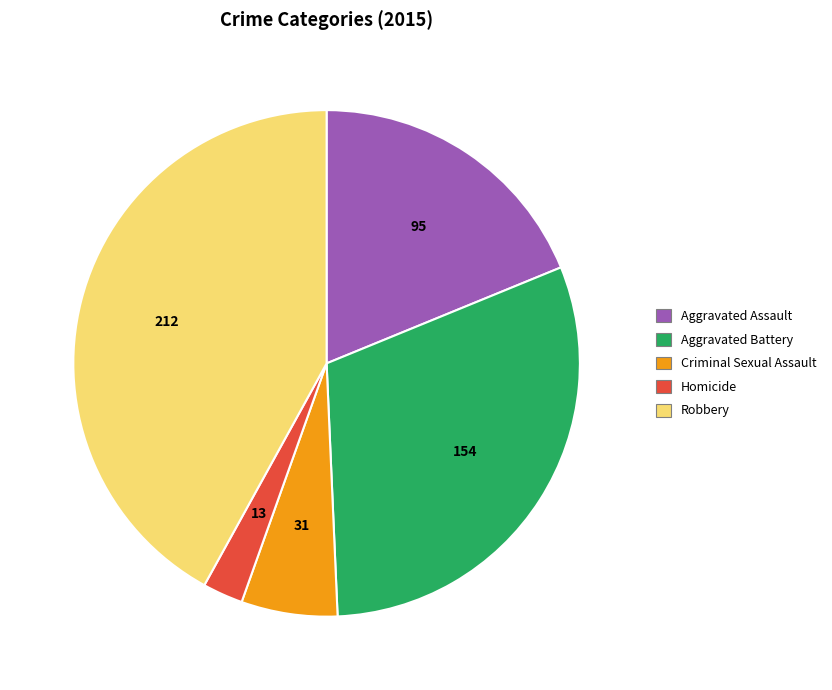

Which category has the biggest portion of the pie?

Robbery